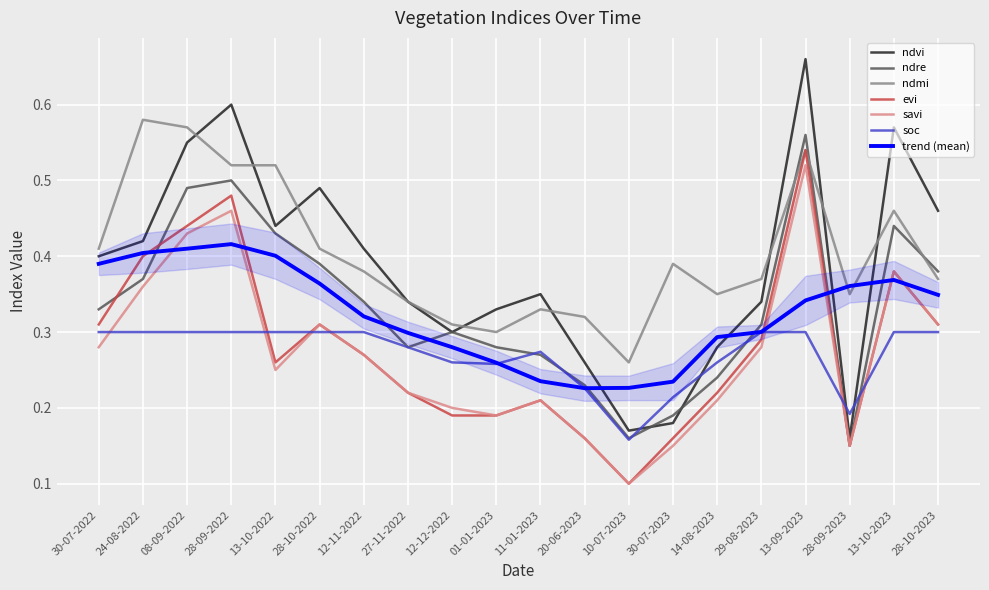

The value of evi at 12-11-2022 is 0.3. True or false?

True